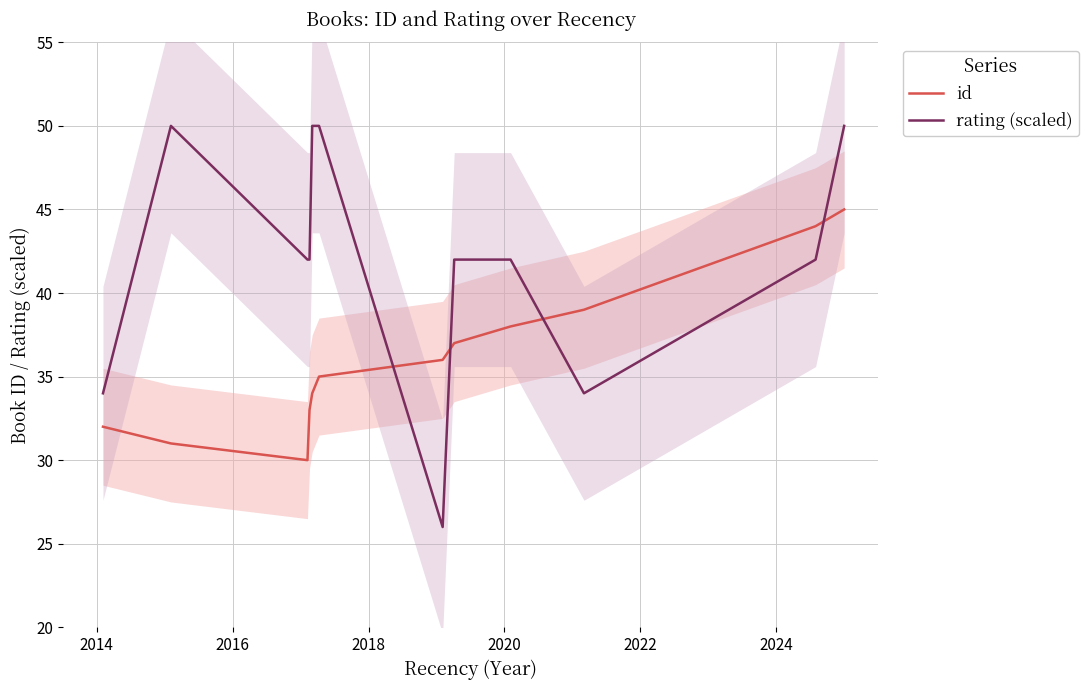

List the series in order of their peak value, lowest first.

id, rating (scaled)